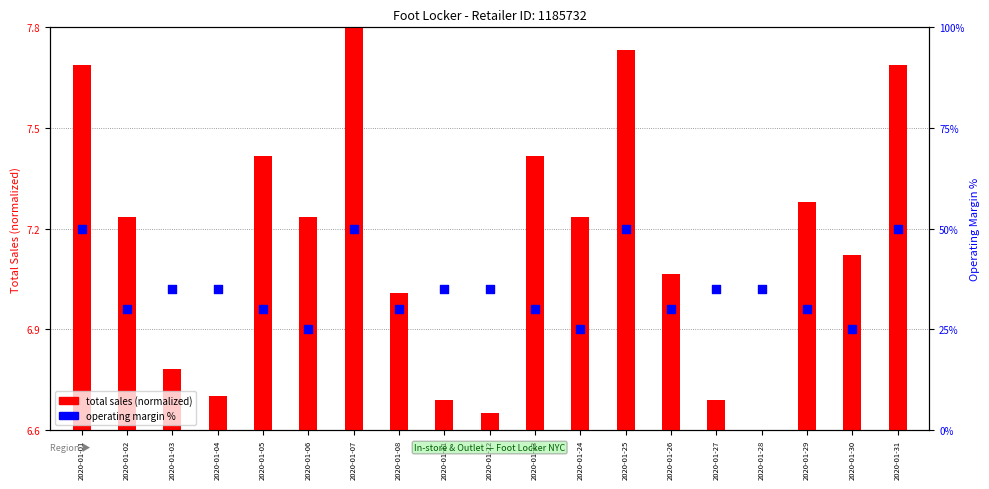

Which series has the largest Y range (max minus min)?

operating margin %